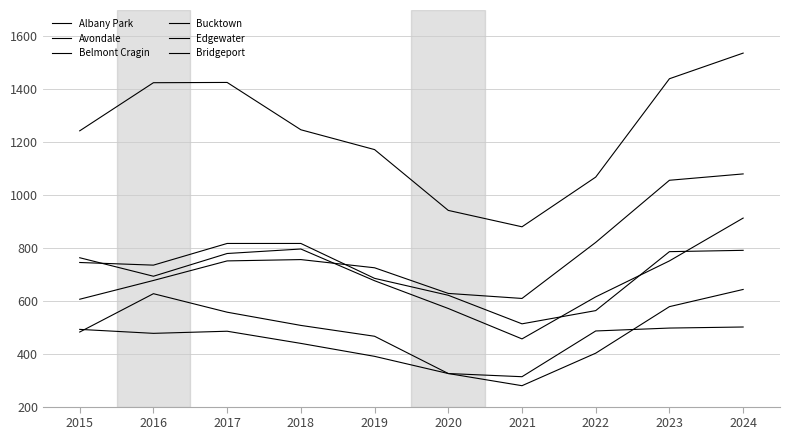

How many lines are shown in the chart?

6